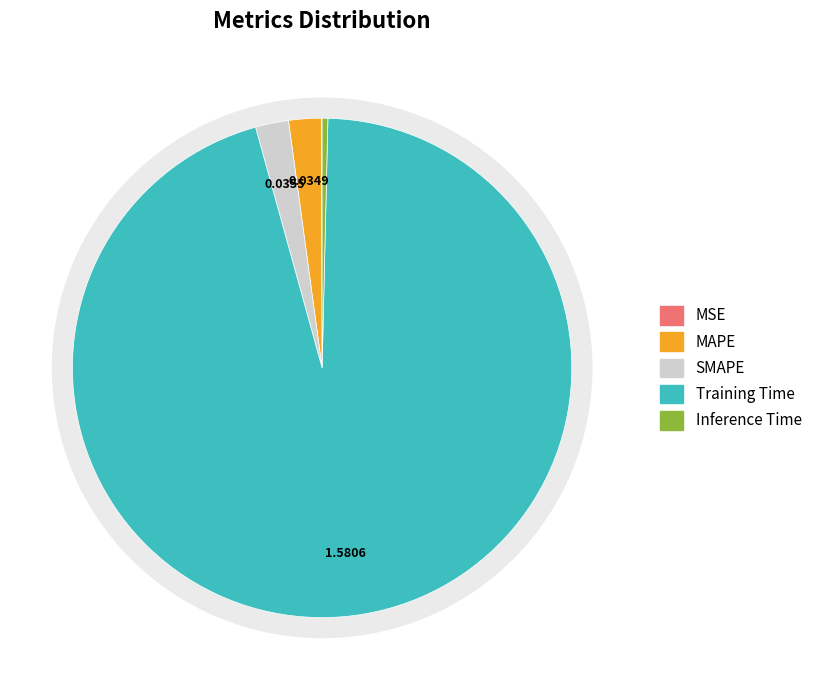

How many slices are in this pie chart?

5